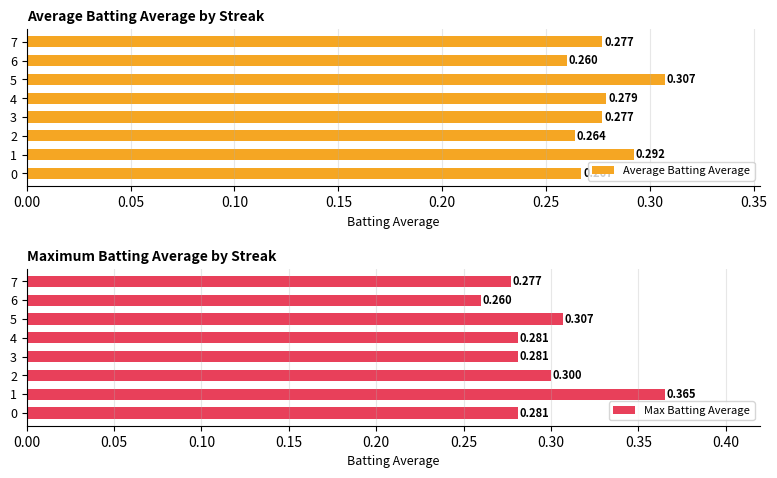

Which series changed the most between 2 and 4?

Max Batting Average